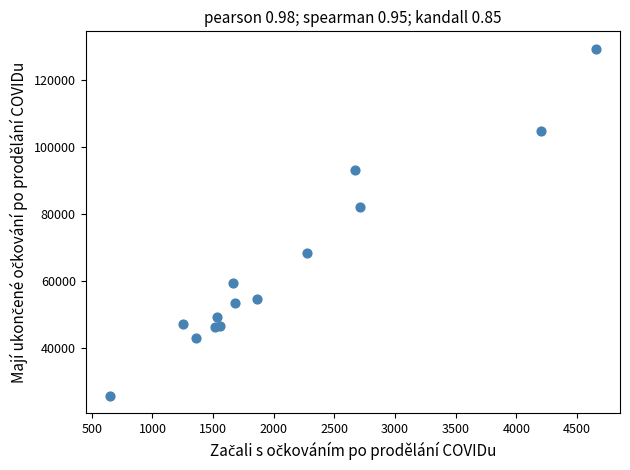

What Y value in the scatter plot is closest to 77516?

82169